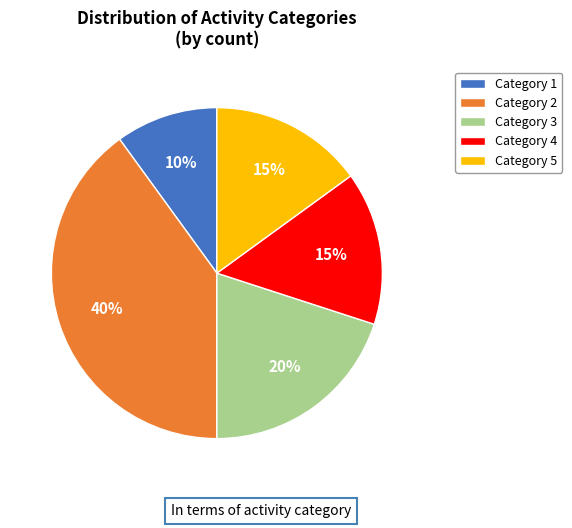

How many slices are in this pie chart?

5